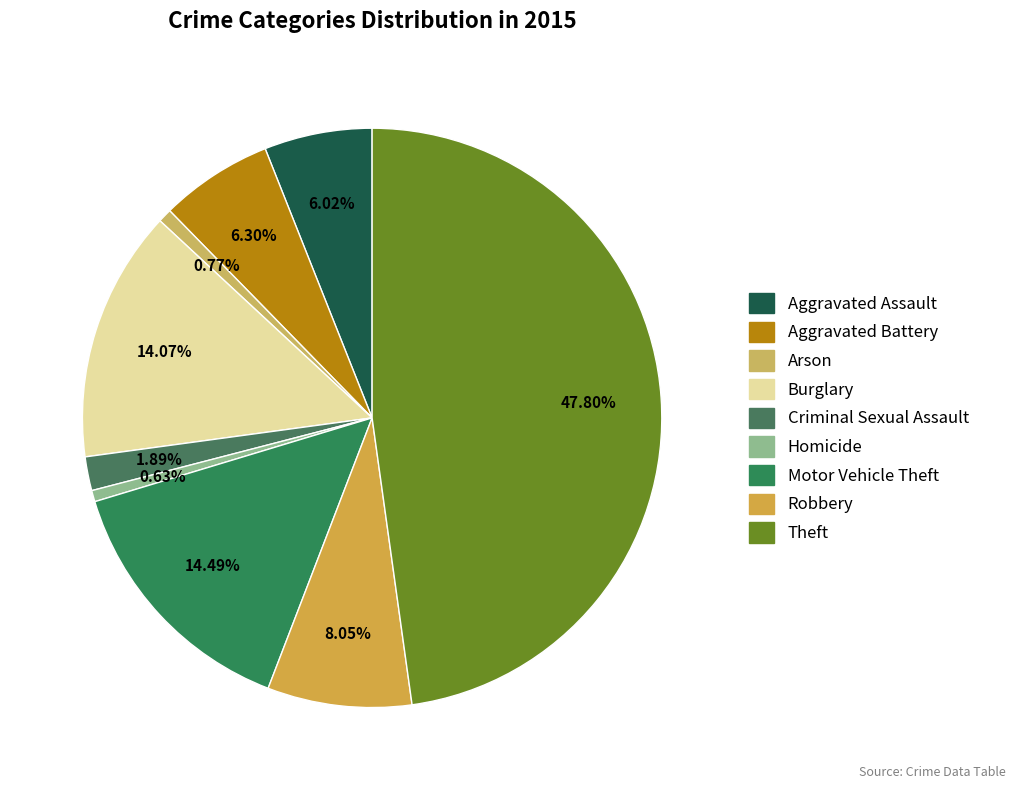

The Burglary slice represents 14% of the pie. True or false?

True